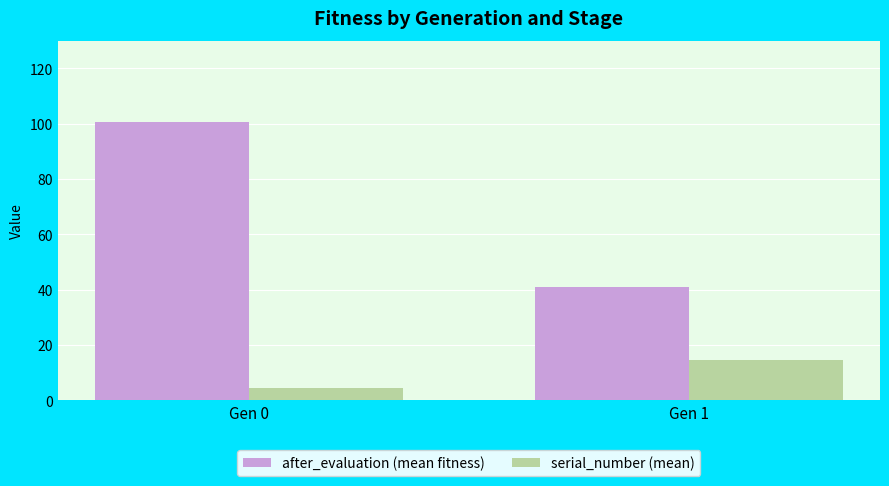

The after_evaluation (mean fitness) series shows 100.7 at Gen 0. True or false?

True